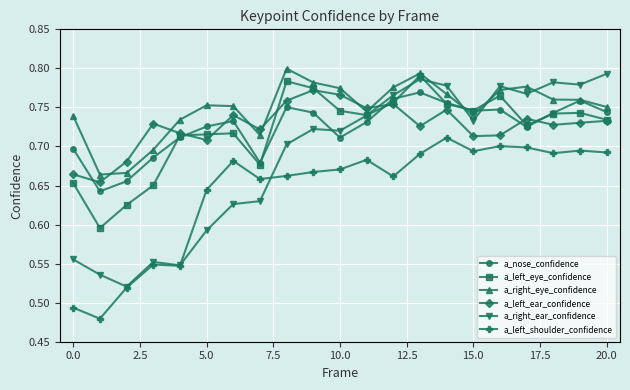

Which series has the largest range (max minus min)?

a_right_ear_confidence